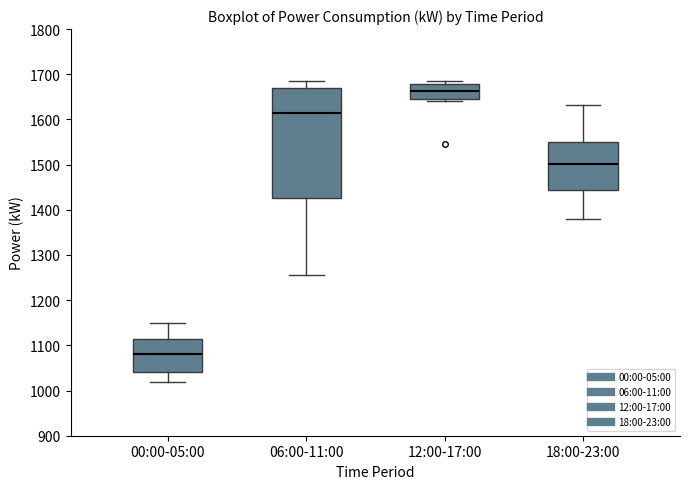

Which box has the highest median line?

12:00-17:00